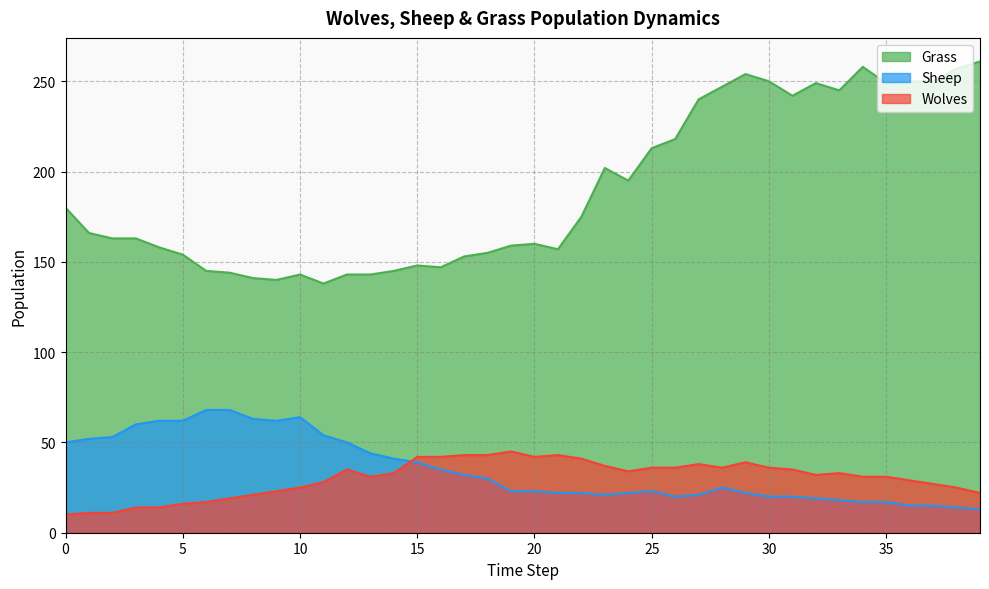

True or false: Wolves and Grass cross at least once.

False